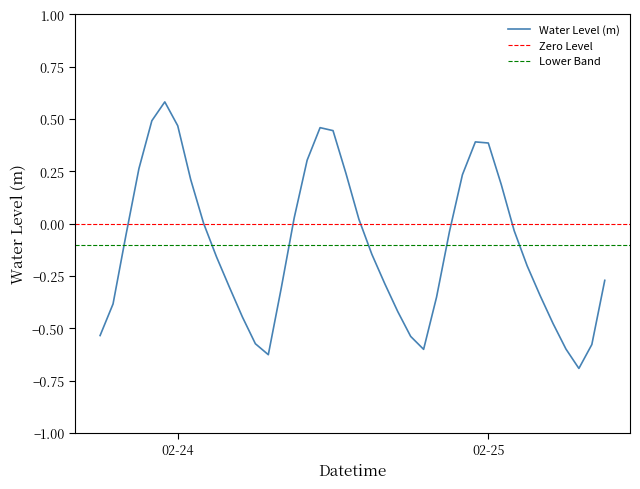

Does the chart display data point markers on the line(s)?

No